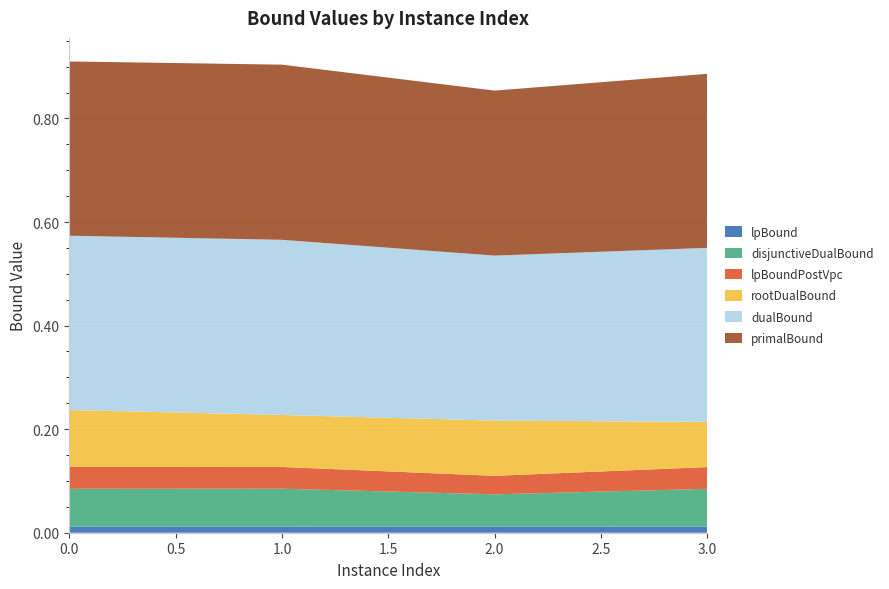

Reading left to right, extract all data points from this chart.

lpBound: 0.0	0.0	0.0	0.0
disjunctiveDualBound: 0.1	0.1	0.1	0.1
lpBoundPostVpc: 0.0	0.0	0.0	0.0
rootDualBound: 0.1	0.1	0.1	0.1
dualBound: 0.3	0.3	0.3	0.3
primalBound: 0.3	0.3	0.3	0.3